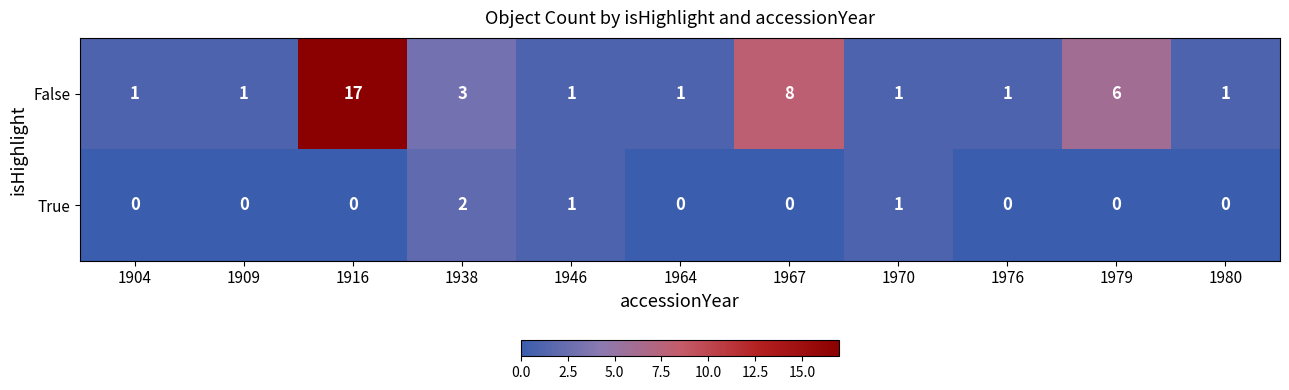

The value of True at 1970 is 2. True or false?

False